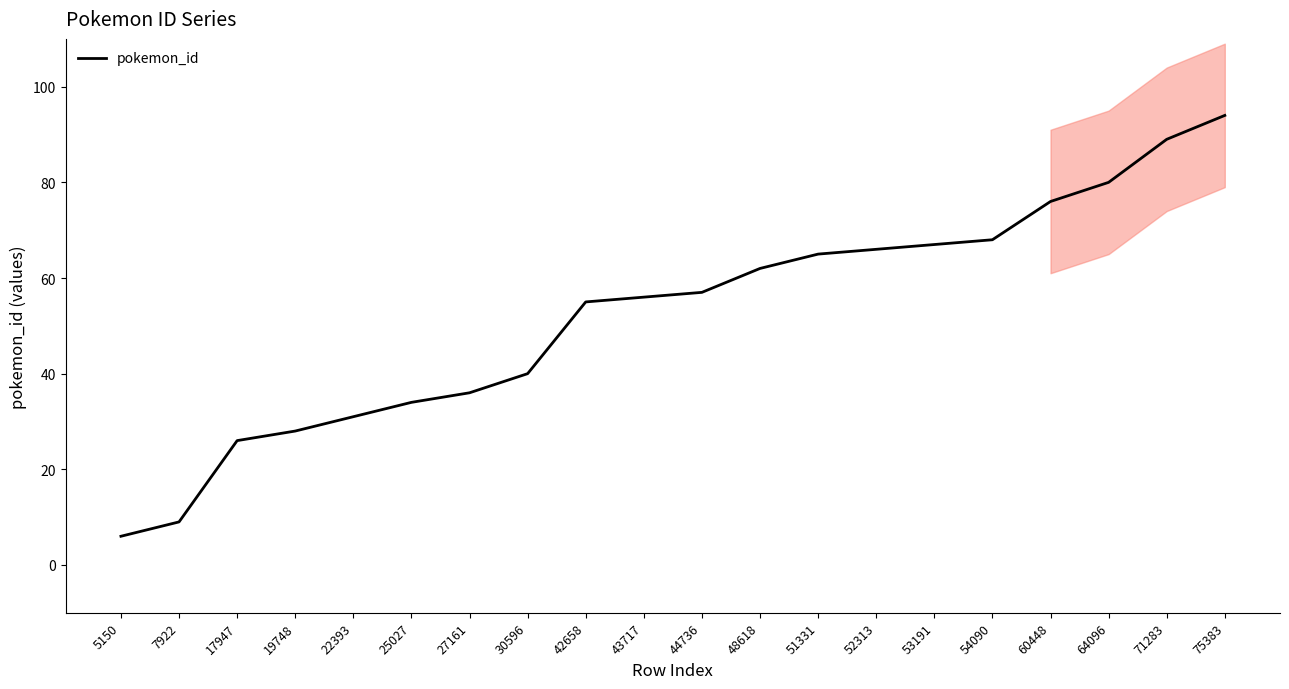

Where does the data first go above 57?

48618